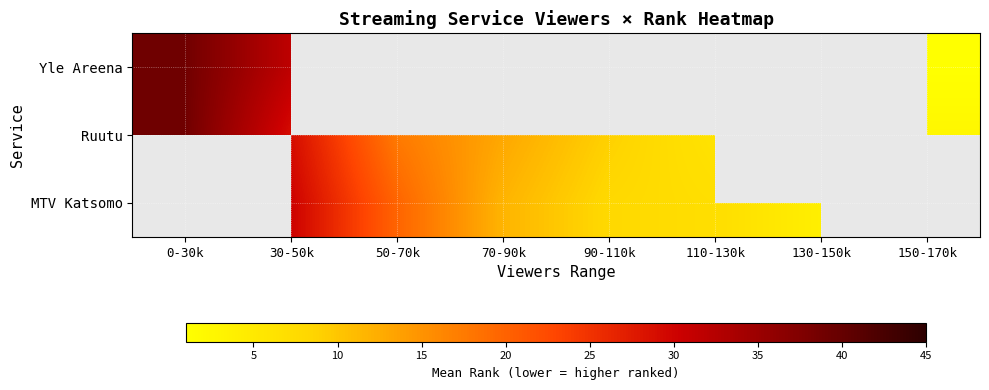

What is the difference between the Ruutu values at 50-70k and 90-110k?

8.5